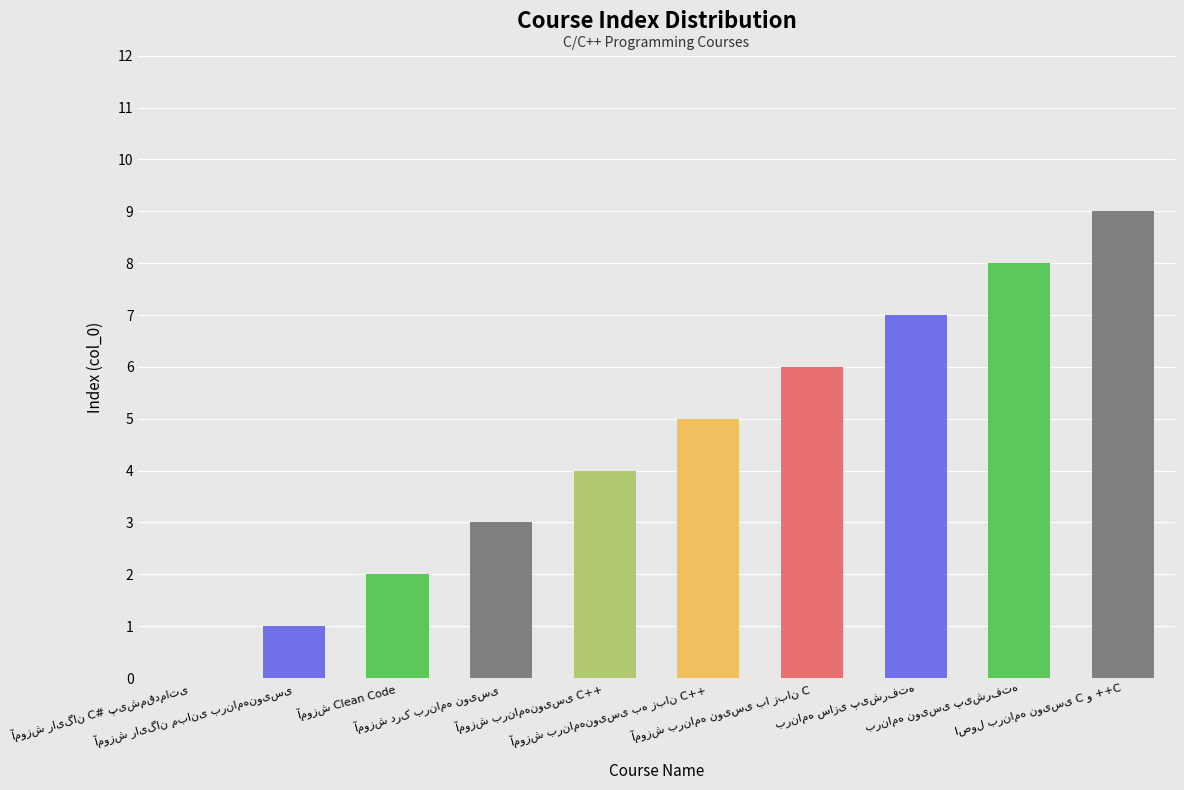

What is the maximum value shown in the chart?

9